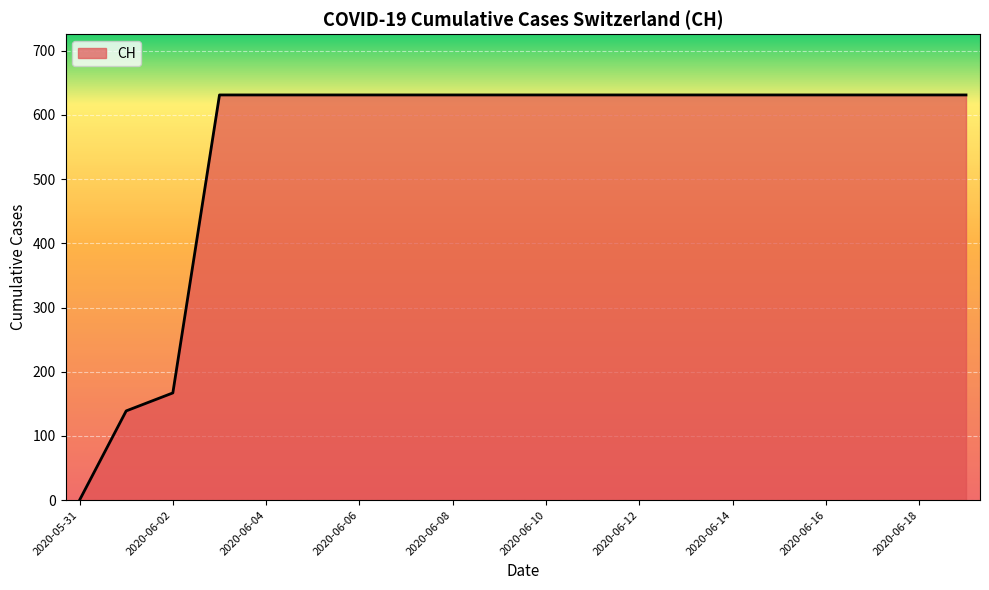

What is the maximum value shown in the chart?

631